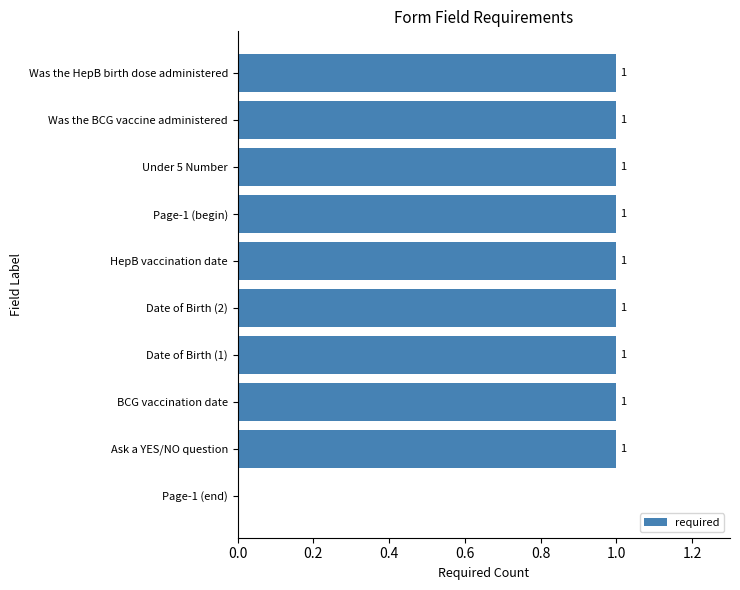

Approximately how many times larger is the value at Date of Birth (2) compared to BCG vaccination date?

1.0